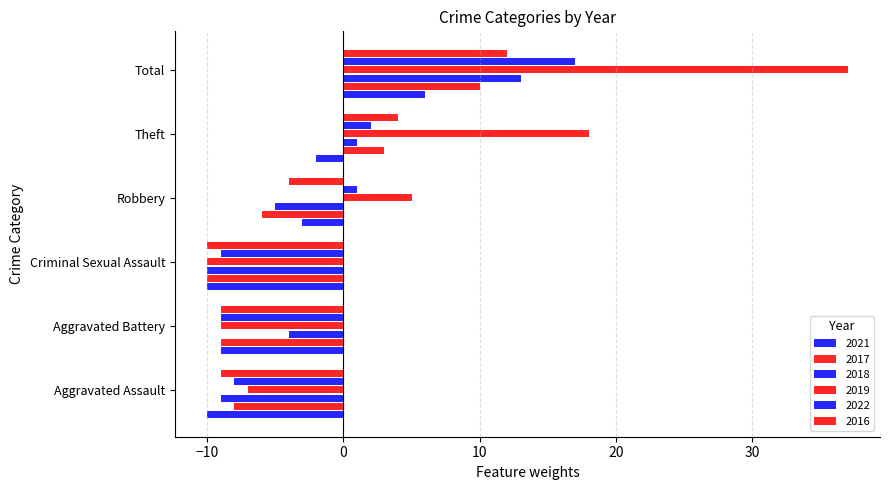

What is the difference between the second highest and second lowest values in the 2016 series?

13